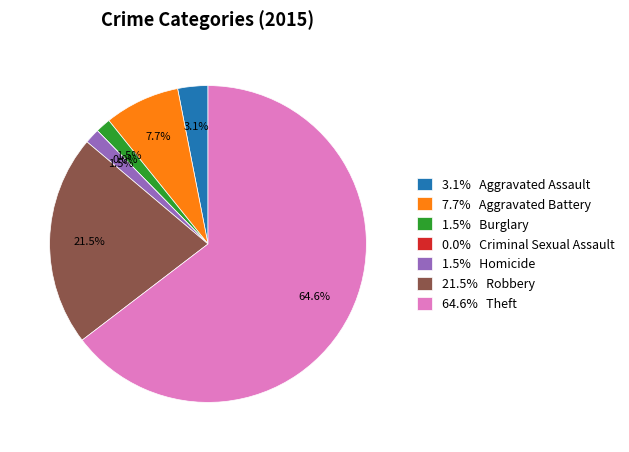

How many slices are in this pie chart?

7